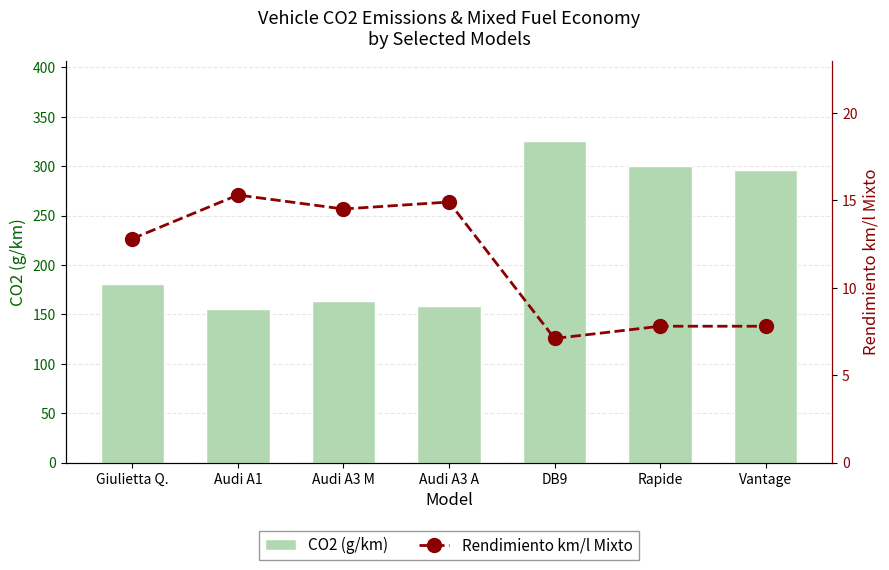

Reading right to left, what are all the values shown in this chart?

CO2 (g/km): Vantage=296.0	Rapide=300.0	DB9=325.0	Audi A3 A=159.0	Audi A3 M=164.0	Audi A1=156.0	Giulietta Q.=181.0
Rendimiento km/l Mixto: Vantage=7.8	Rapide=7.8	DB9=7.1	Audi A3 A=14.9	Audi A3 M=14.5	Audi A1=15.3	Giulietta Q.=12.8